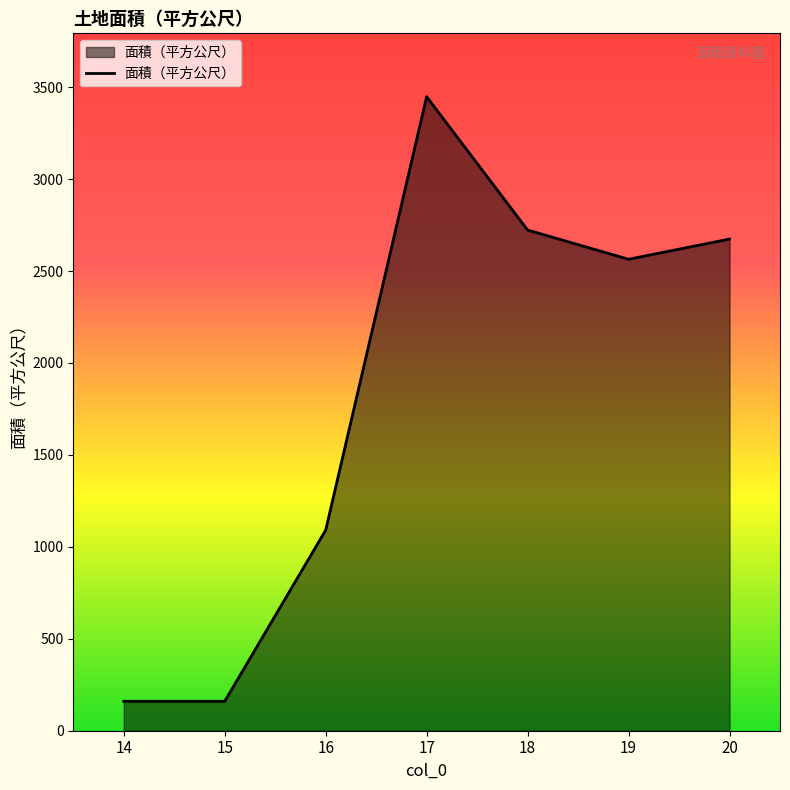

What is the change in value from 14 to 16?

+931